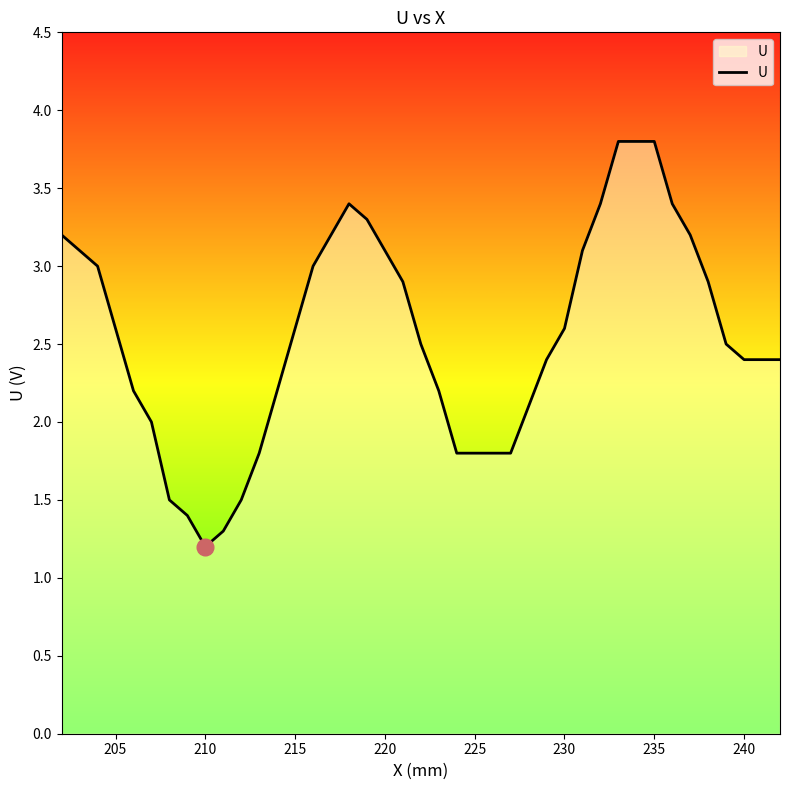

What is the difference between the maximum and minimum values?

2.6